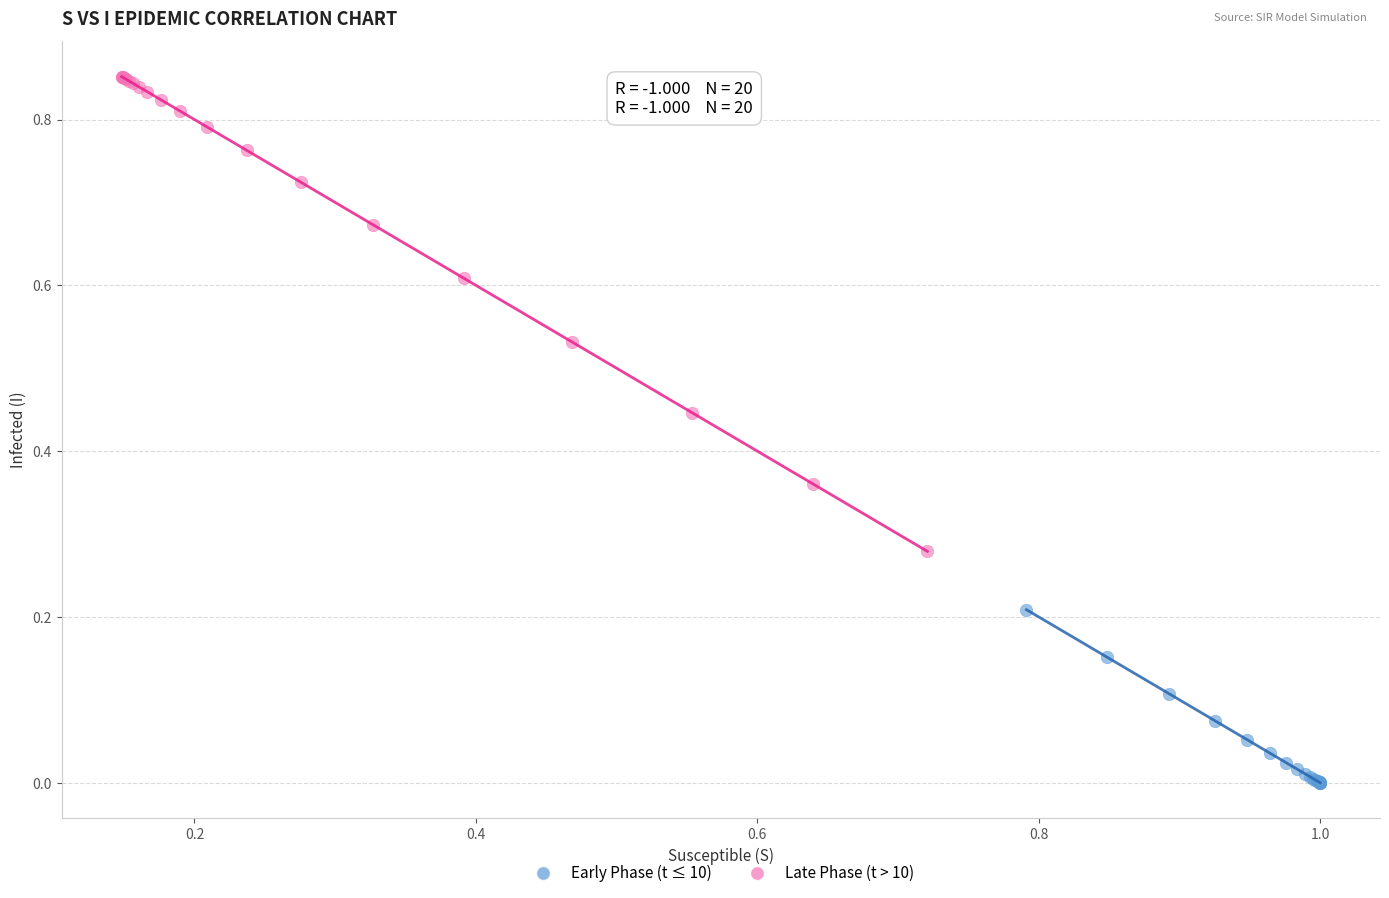

Which series reaches the minimum Y coordinate?

Early Phase (t ≤ 10)